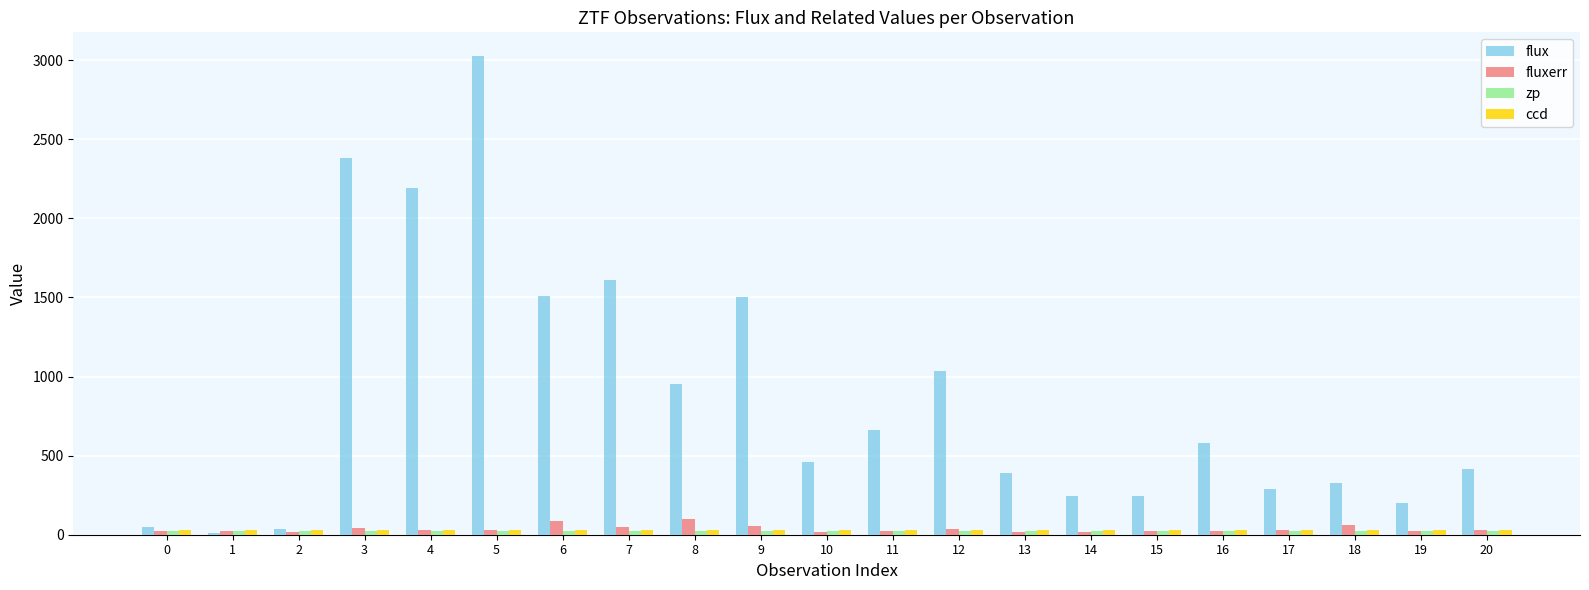

Which series has the widest spread of values?

flux